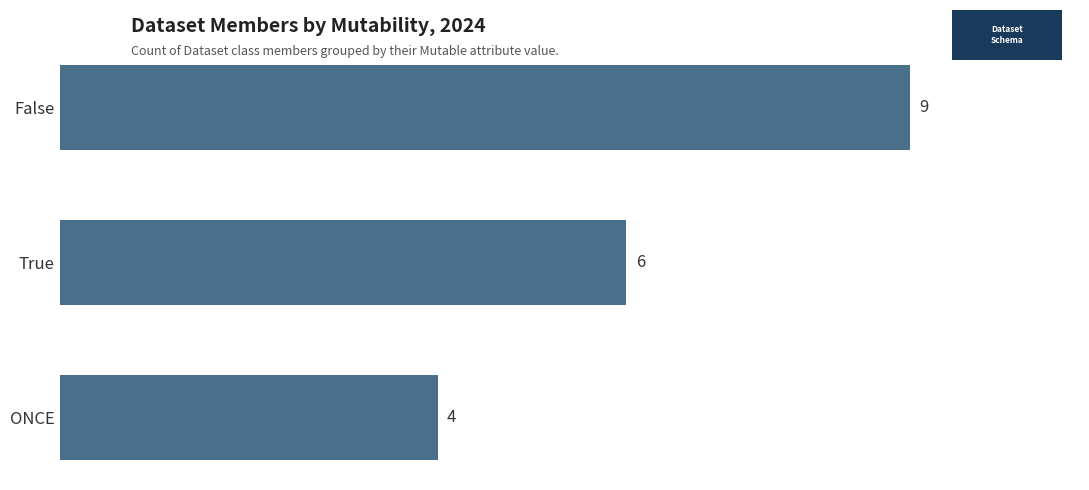

What is the label of the 3rd bar from the bottom?

False